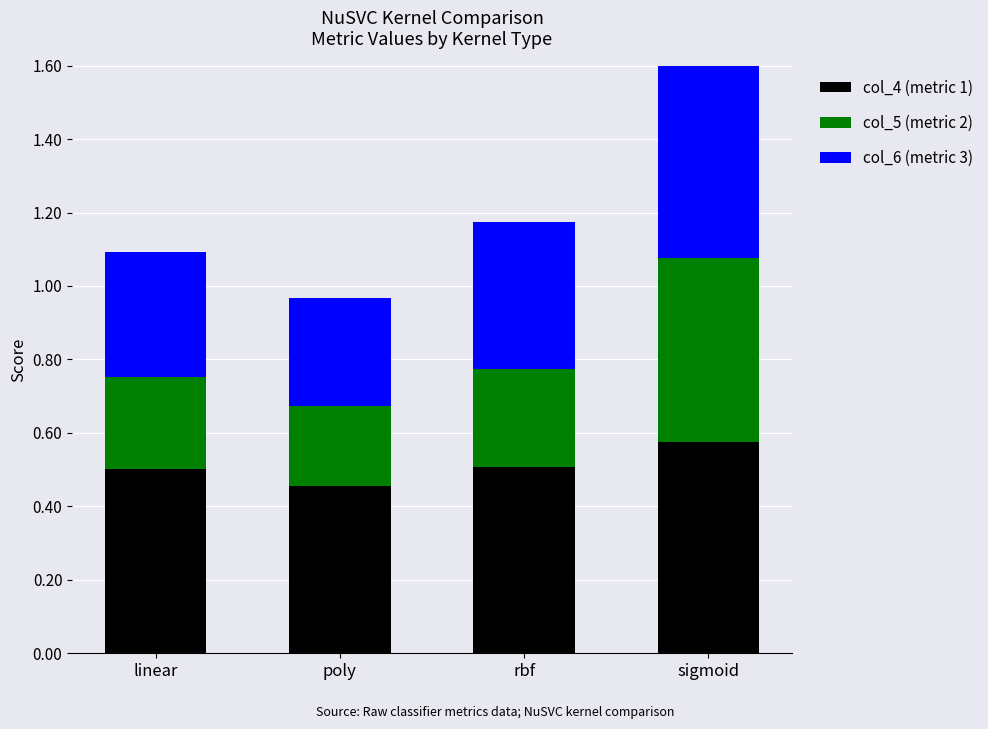

What is the average value of the col_4 (metric 1) series?

0.5